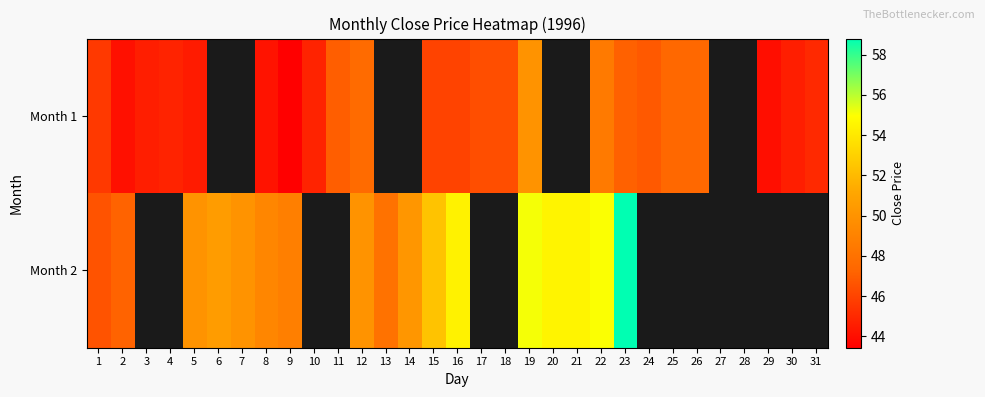

Which series has the widest spread of values?

Month 2